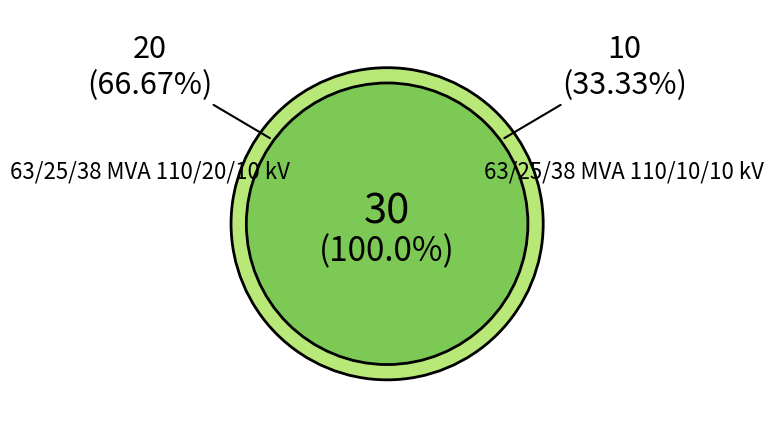

The 63/25/38 MVA 110/20/10 kV slice represents 54% of the pie. True or false?

False